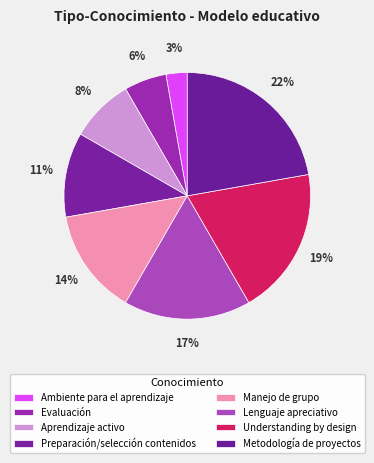

Rank the categories by value from highest to lowest.

Metodología de proyectos, Understanding by design, Lenguaje apreciativo, Manejo de grupo, Preparación/selección contenidos, Aprendizaje activo, Evaluación, Ambiente para el aprendizaje